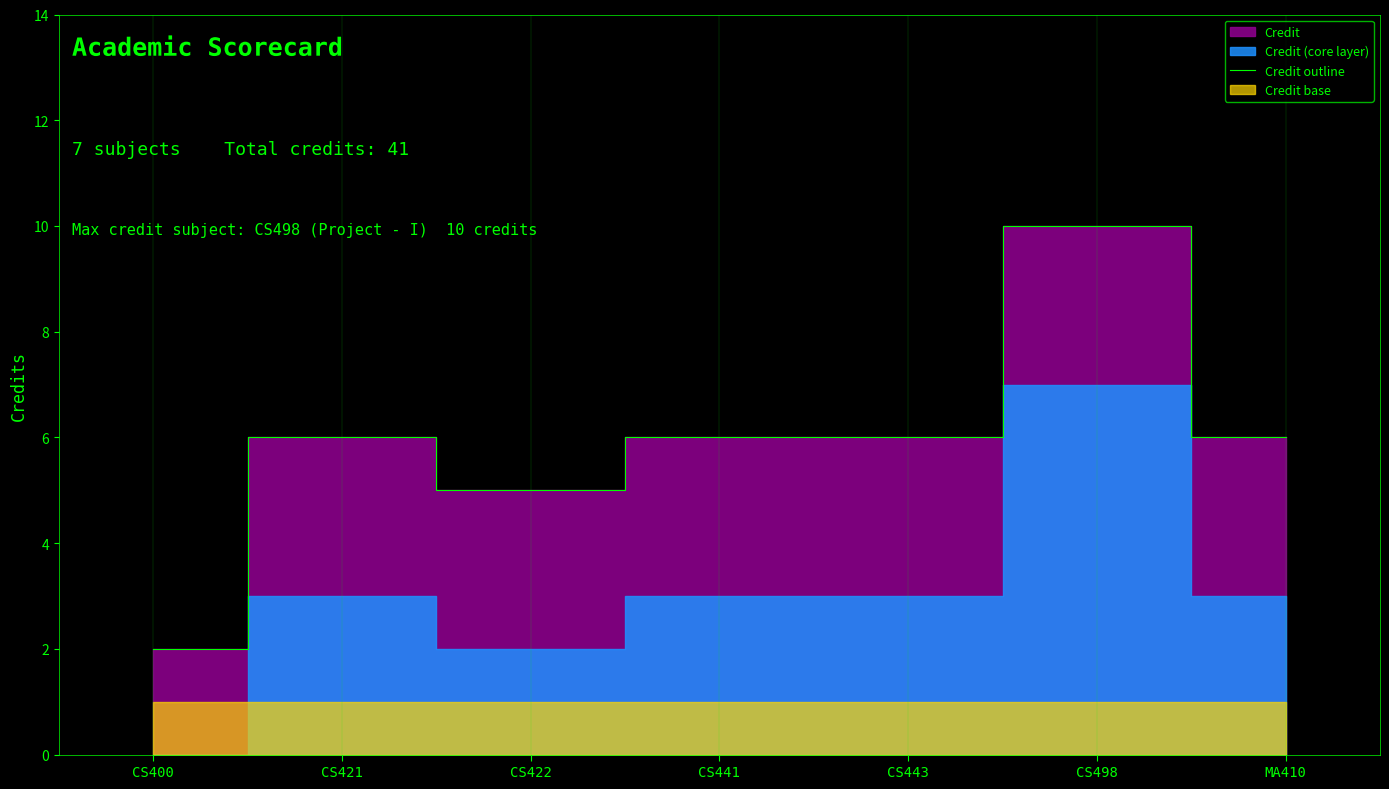

The chart shows a value of 10 at CS498. True or false?

True